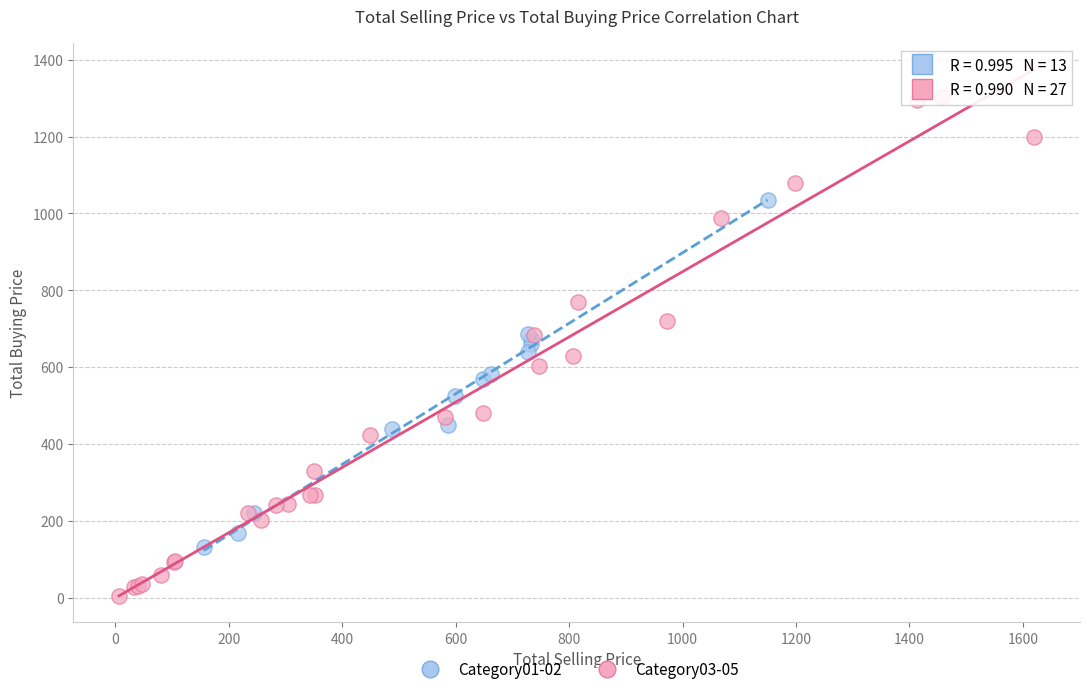

Which series has the largest Y range (max minus min)?

Category03-05